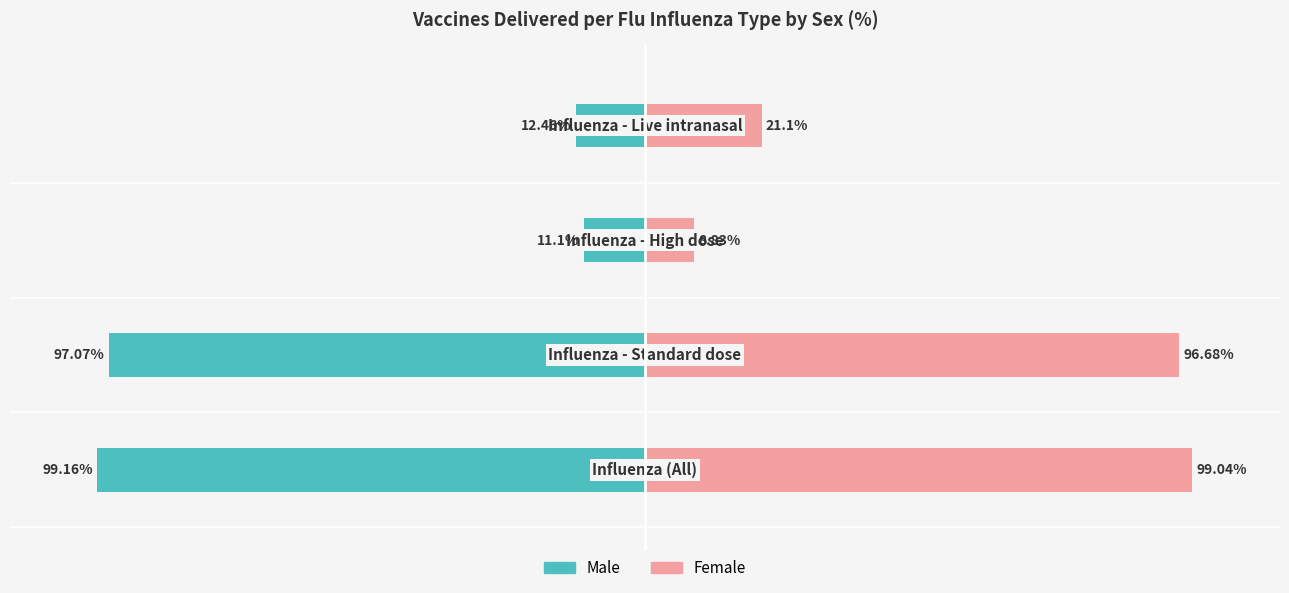

How many series are shown in this chart?

2